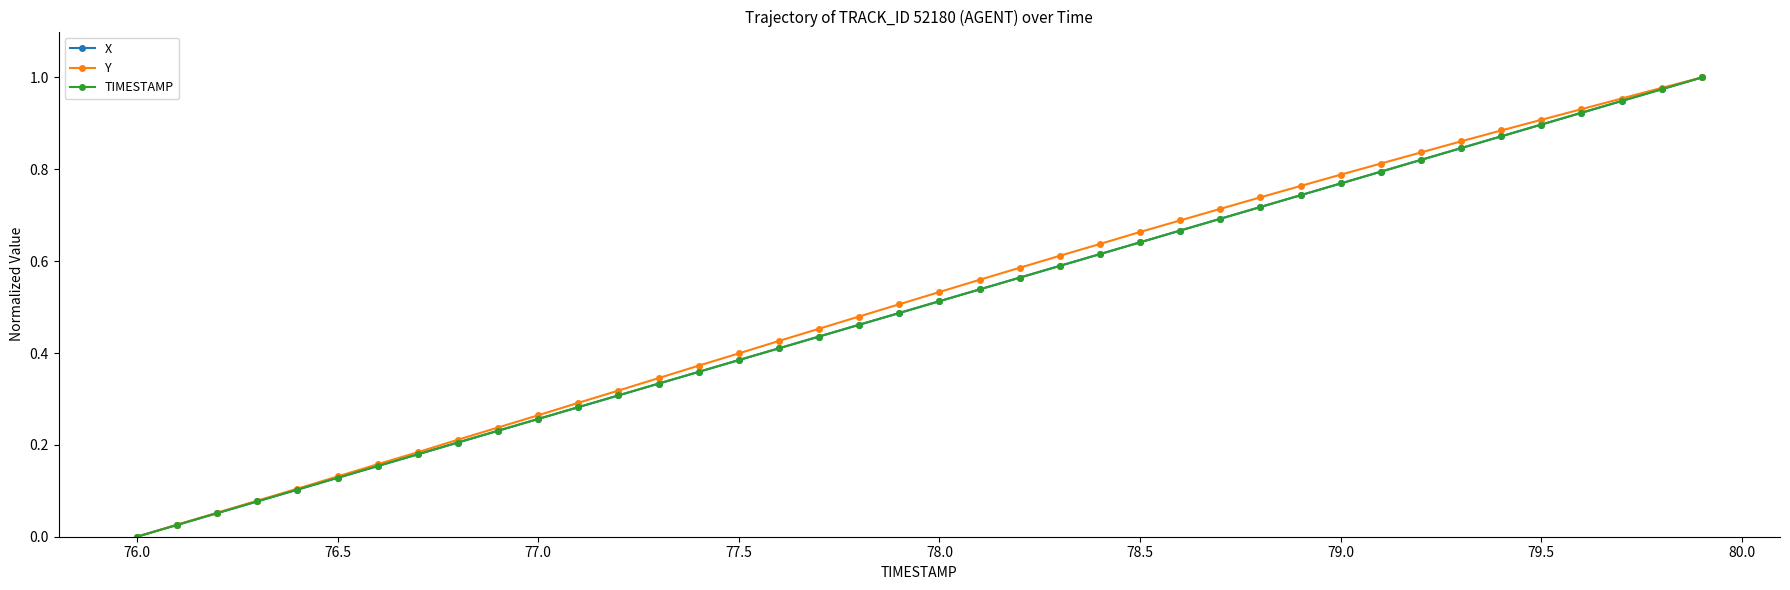

How many values in X are above zero?

39